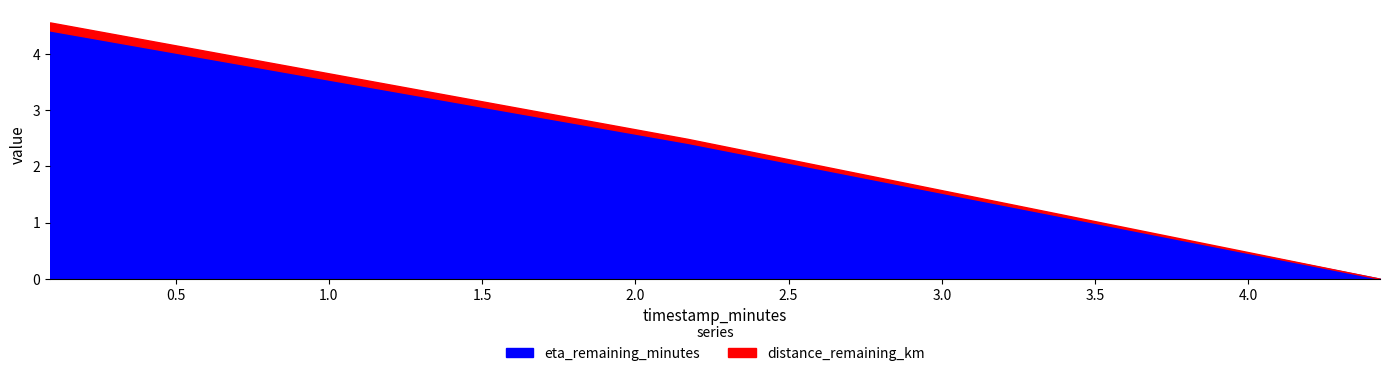

What is the average value of the eta_remaining_minutes series?

2.3